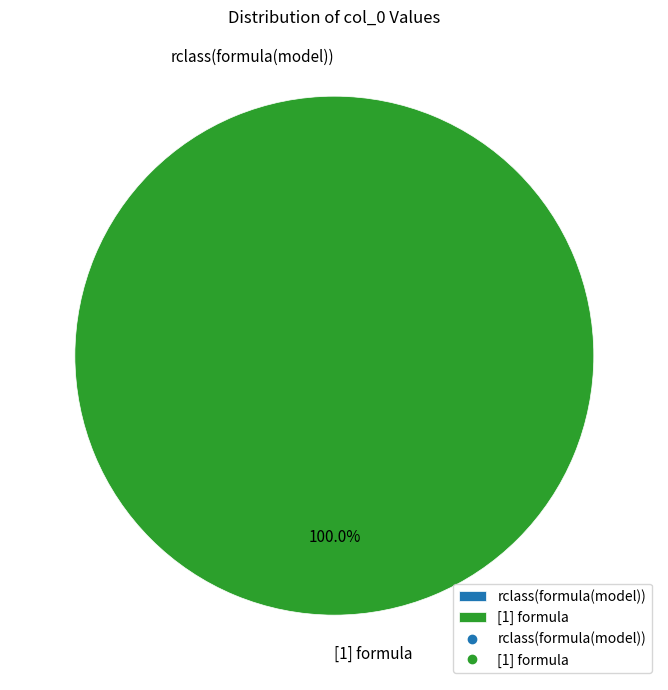

What is the largest slice in the pie chart?

[1] formula